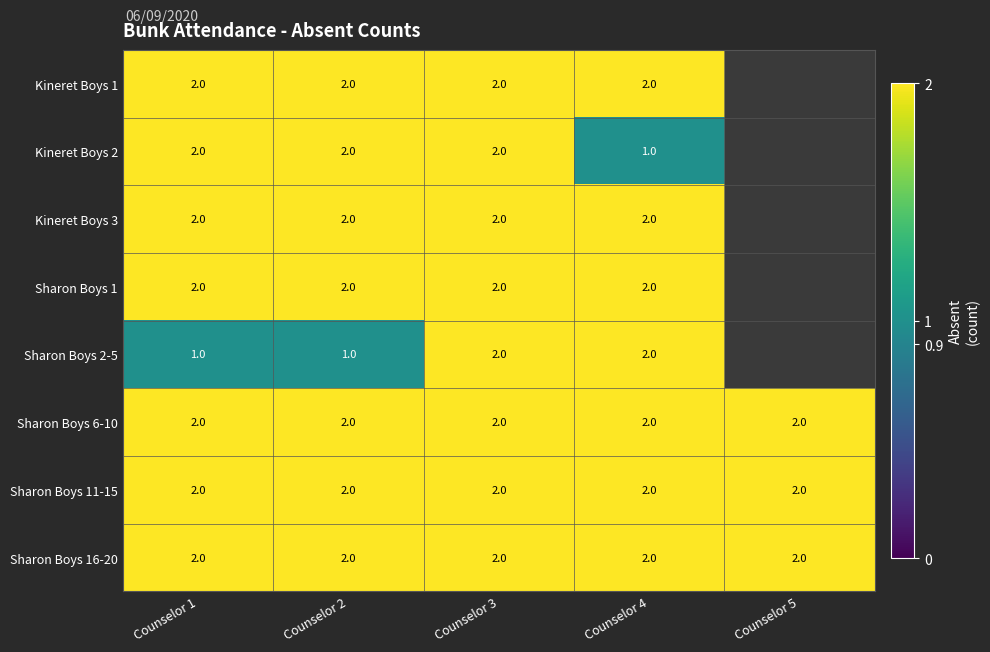

What is the greatest value displayed?

2.0